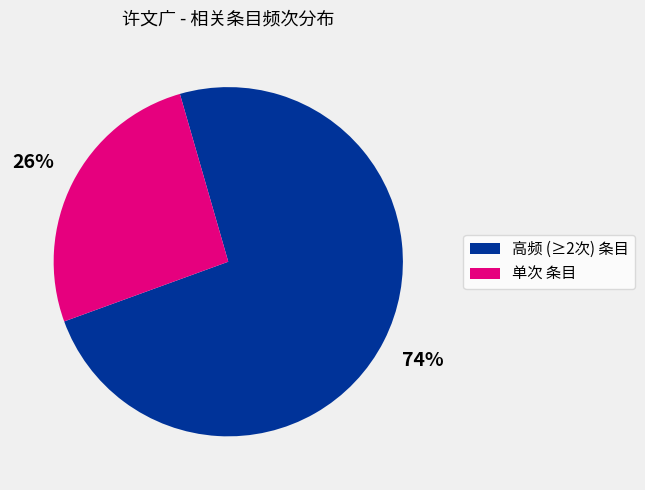

Is there any slice that represents more than half of the pie?

Yes